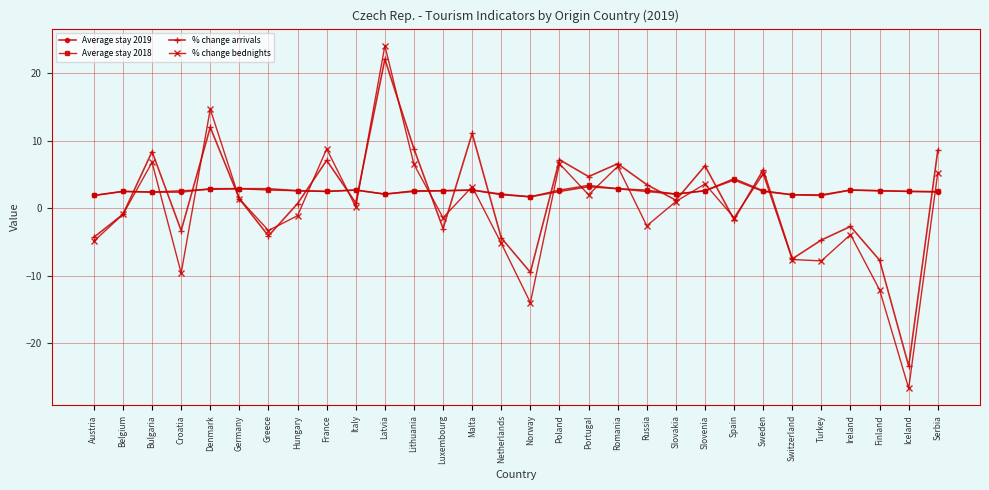

How many negative values does the % change arrivals series have?

13